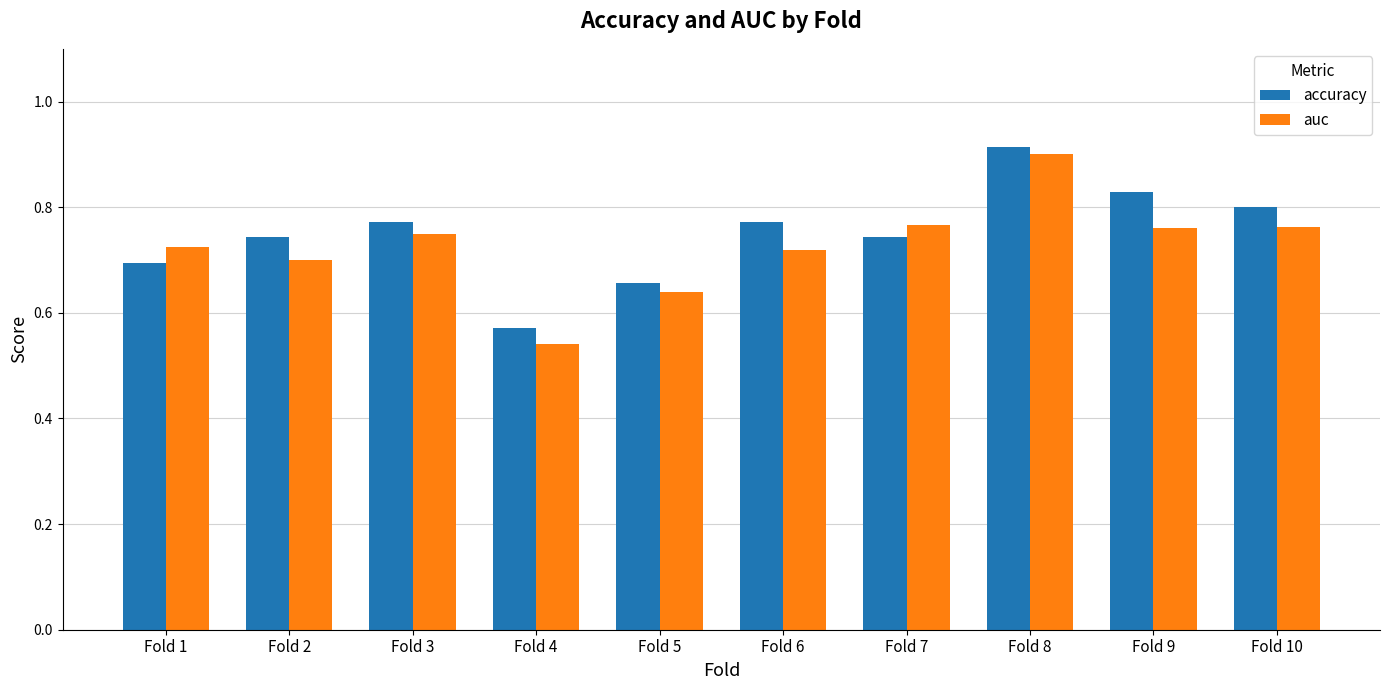

Between Fold 1 and Fold 2, which series saw the biggest shift?

accuracy